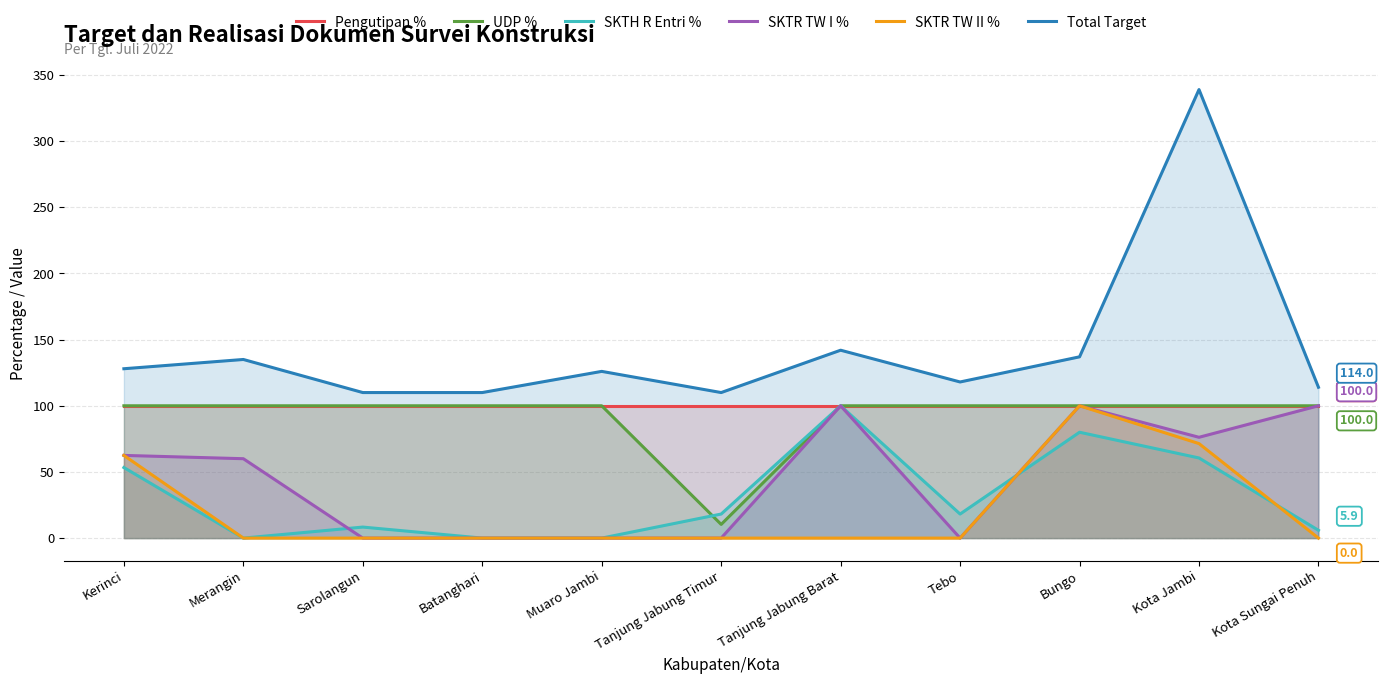

What is the difference between the SKTR TW II % values at Kerinci and Tanjung Jabung Barat?

62.5